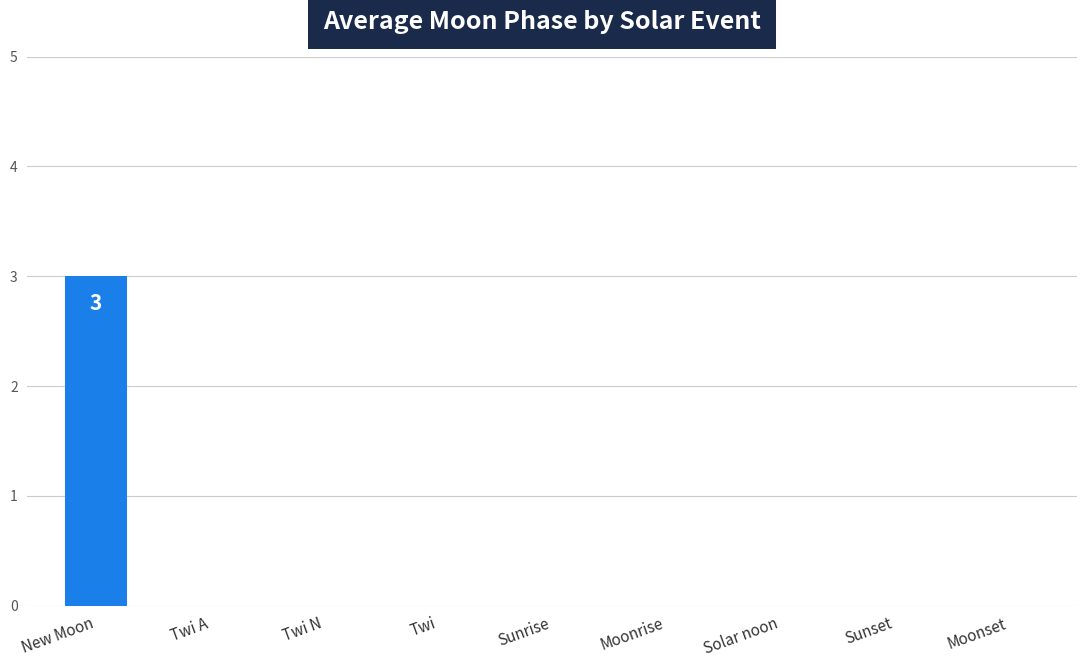

How many data points does each series have?

9